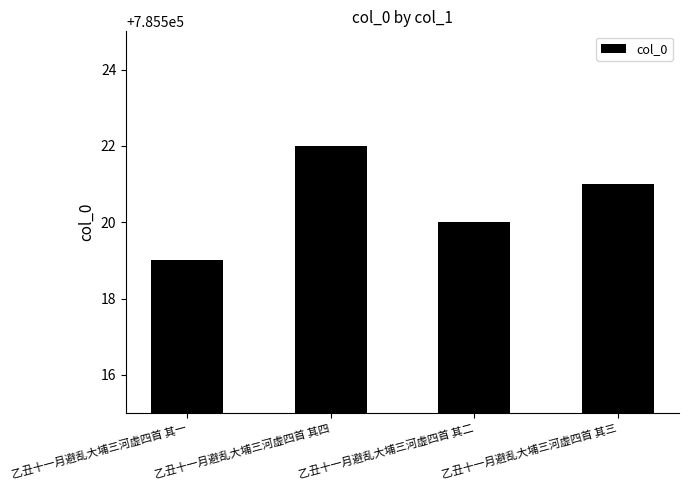

At which label is the value closest to 785520?

乙丑十一月避乱大埔三河虚四首 其二